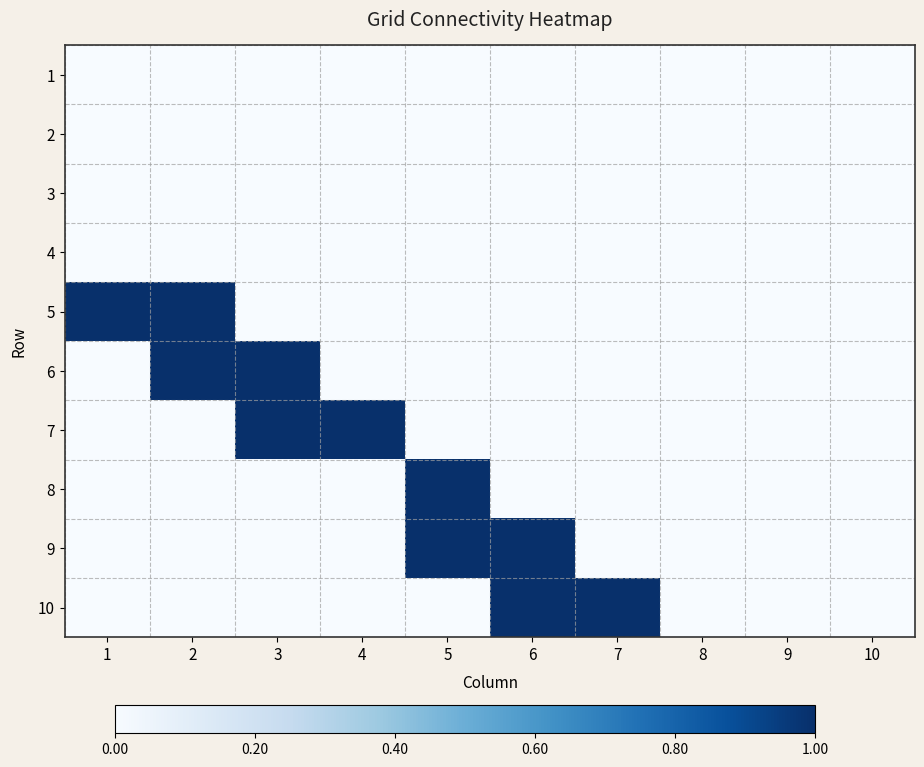

Reading left to right, transcribe all the data shown in this chart.

1: 1=0	2=0	3=0	4=0	5=0	6=0	7=0	8=0	9=0	10=0
2: 1=0	2=0	3=0	4=0	5=0	6=0	7=0	8=0	9=0	10=0
3: 1=0	2=0	3=0	4=0	5=0	6=0	7=0	8=0	9=0	10=0
4: 1=0	2=0	3=0	4=0	5=0	6=0	7=0	8=0	9=0	10=0
5: 1=1	2=1	3=0	4=0	5=0	6=0	7=0	8=0	9=0	10=0
6: 1=0	2=1	3=1	4=0	5=0	6=0	7=0	8=0	9=0	10=0
7: 1=0	2=0	3=1	4=1	5=0	6=0	7=0	8=0	9=0	10=0
8: 1=0	2=0	3=0	4=0	5=1	6=0	7=0	8=0	9=0	10=0
9: 1=0	2=0	3=0	4=0	5=1	6=1	7=0	8=0	9=0	10=0
10: 1=0	2=0	3=0	4=0	5=0	6=1	7=1	8=0	9=0	10=0